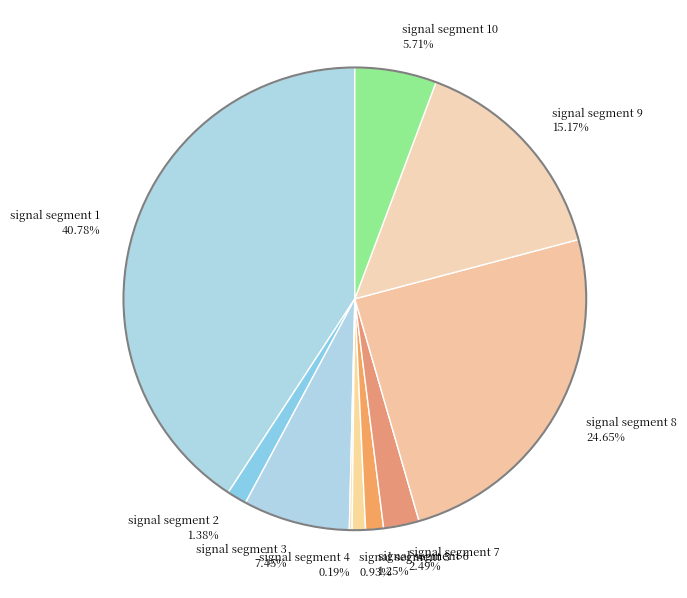

What is the largest slice in the pie chart?

signal segment 1